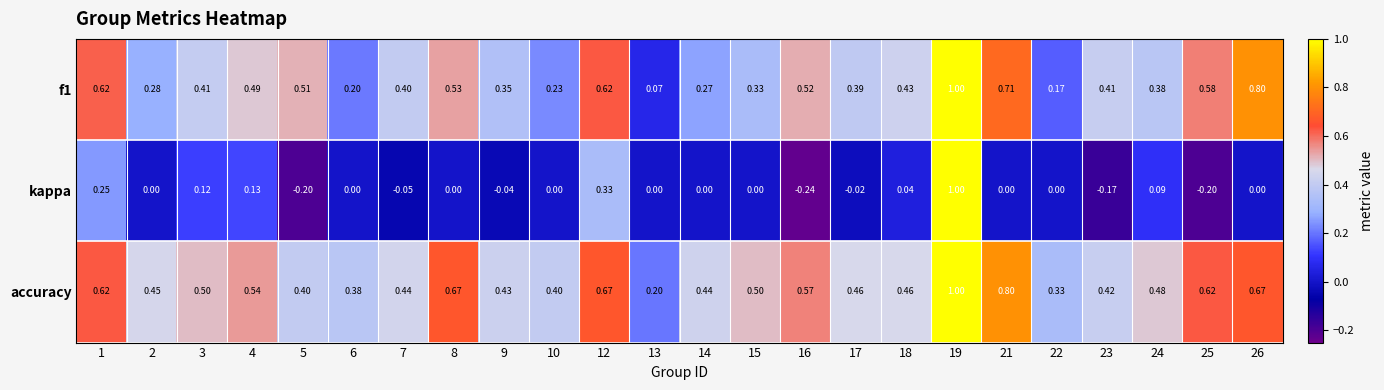

What is the total value across all series at 17?

0.8